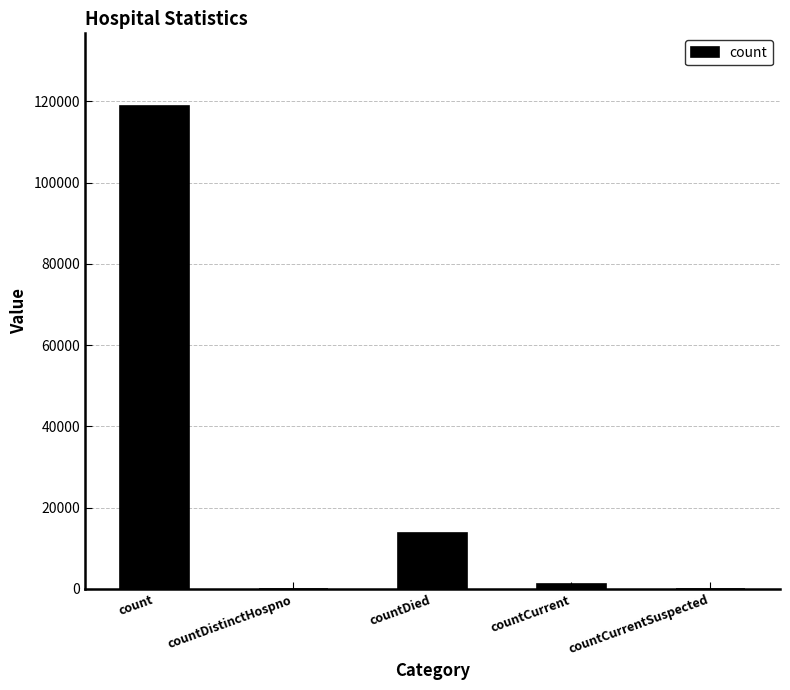

How many data points does each series have?

5